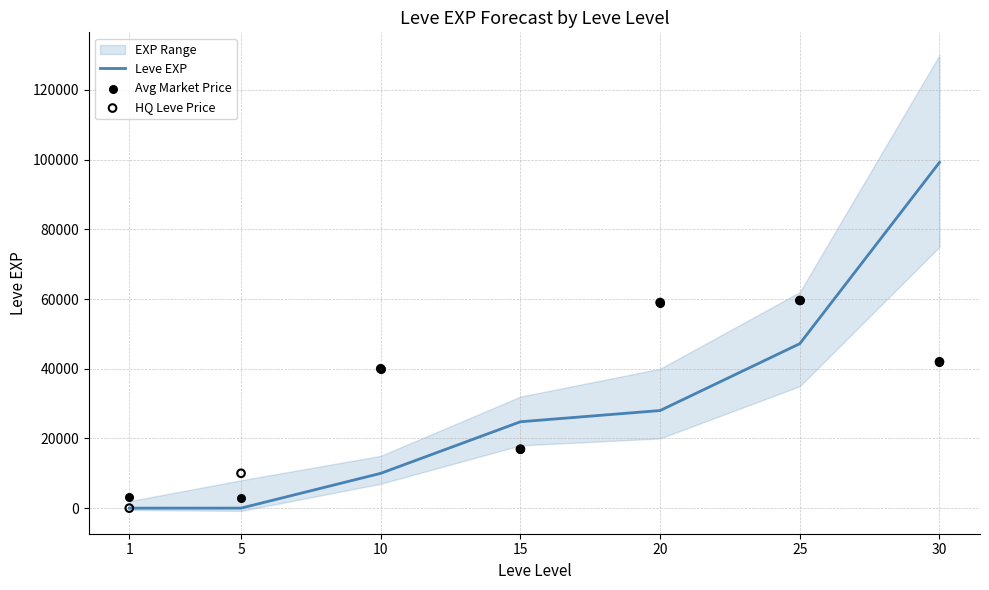

Which series has the largest total across all categories?

HQ Leve Price